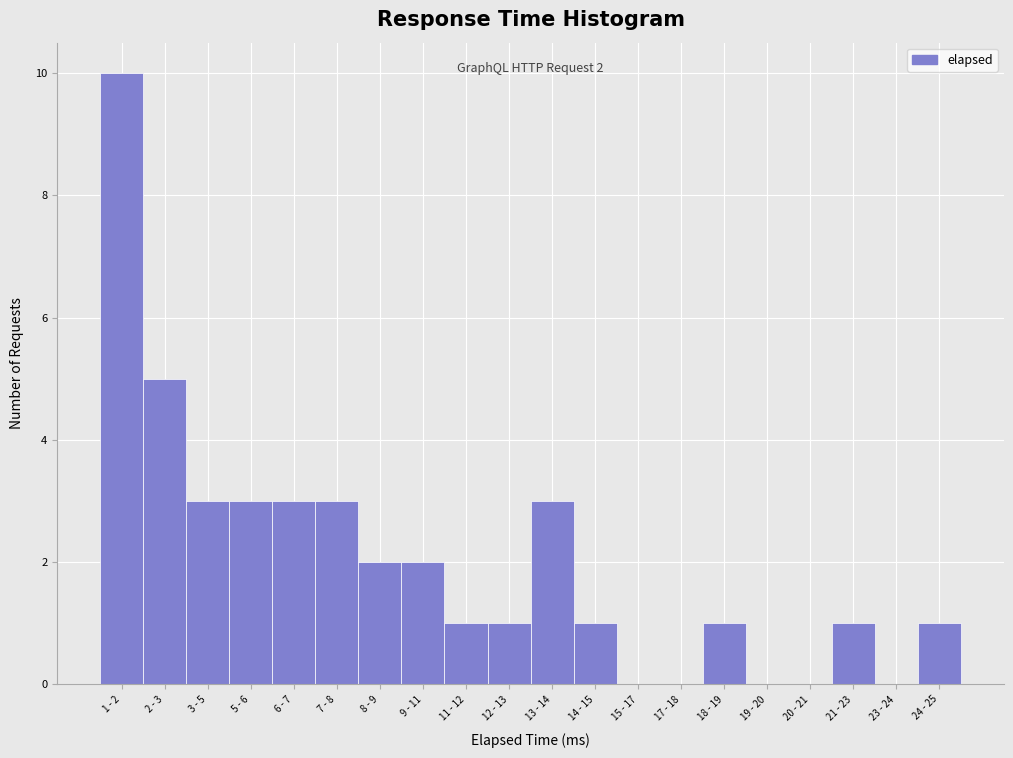

Reading left to right, list all the values displayed in this chart.

1 - 2=10	2 - 3=5	3 - 5=3	5 - 6=3	6 - 7=3	7 - 8=3	8 - 9=2	9 - 11=2	11 - 12=1	12 - 13=1	13 - 14=3	14 - 15=1	15 - 17=0	17 - 18=0	18 - 19=1	19 - 20=0	20 - 21=0	21 - 23=1	23 - 24=0	24 - 25=1